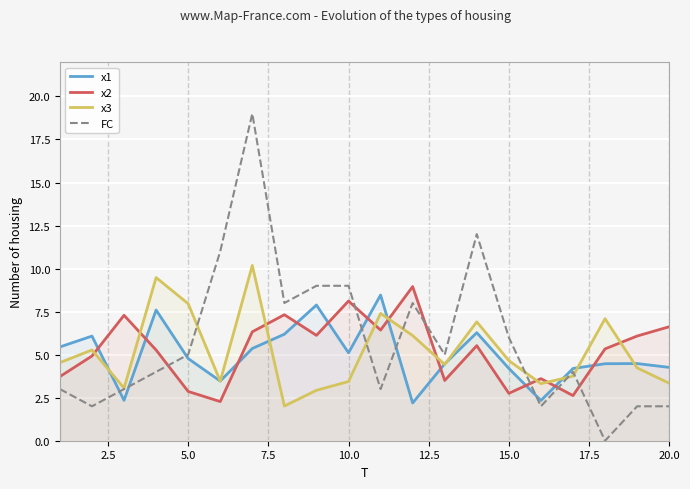

Is it true that x2 equals 6.6 at 20.0?

True